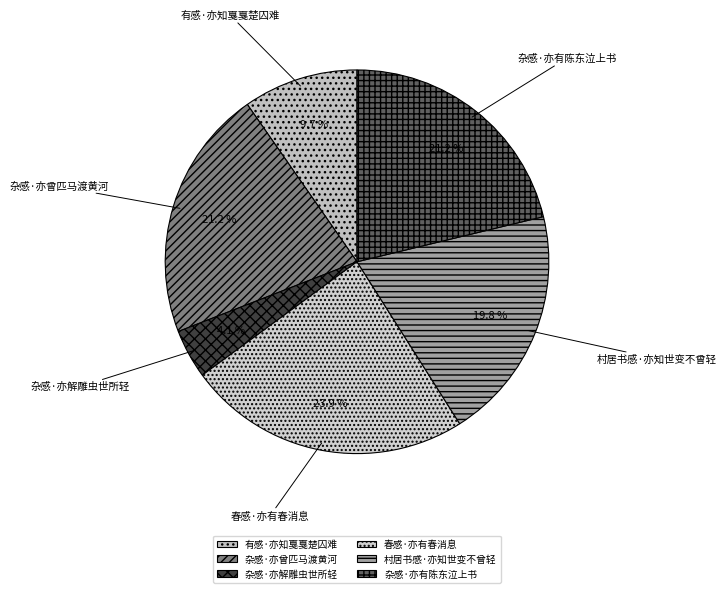

Which slice is the largest?

春感·亦有春消息